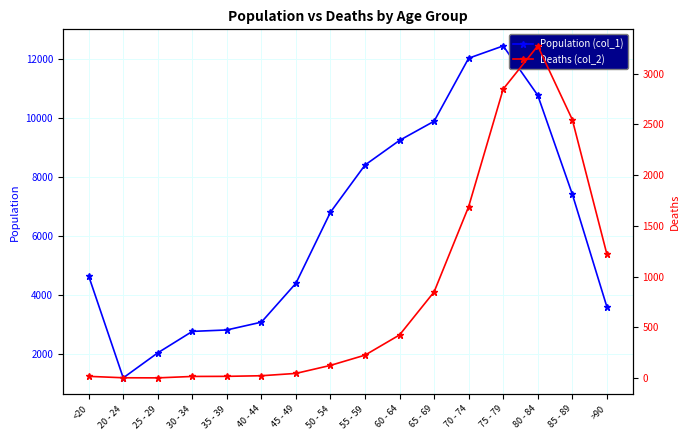

Which category has the lowest value in the Deaths (col_2) series?

25 - 29